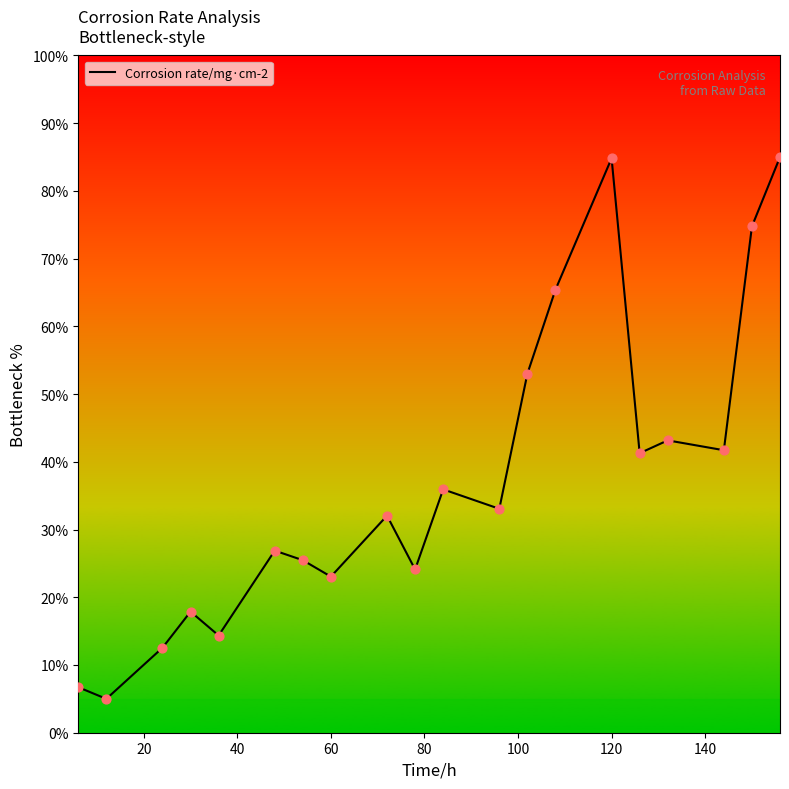

What is the greatest value displayed?

85.0